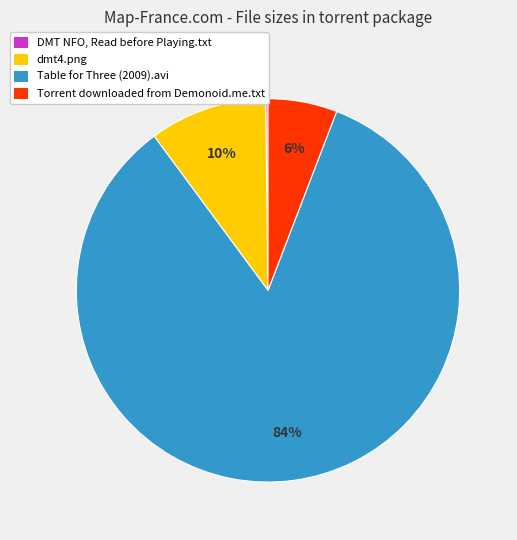

To the nearest percent, what portion does Torrent downloaded from Demonoid.me.txt represent?

6%